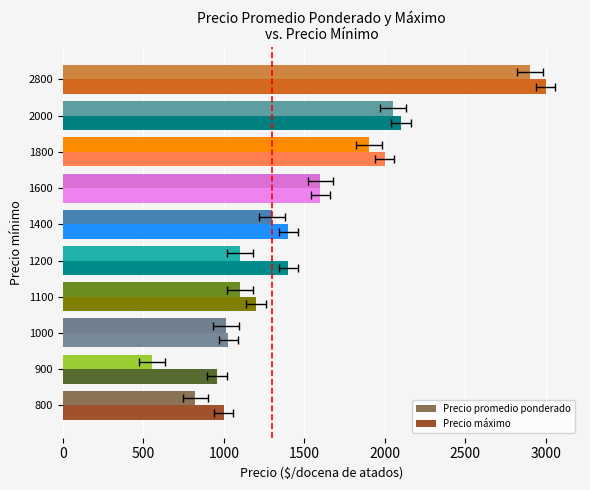

Reading right to left, list all the values displayed in this chart.

Precio promedio ponderado: 2900.0	2050.0	1900.0	1600.0	1300.0	1100.0	1100.0	1014.3	551.3	823.9
Precio máximo: 3000.0	2100.0	2000.0	1600.0	1400.0	1400.0	1200.0	1028.6	957.1	1000.0